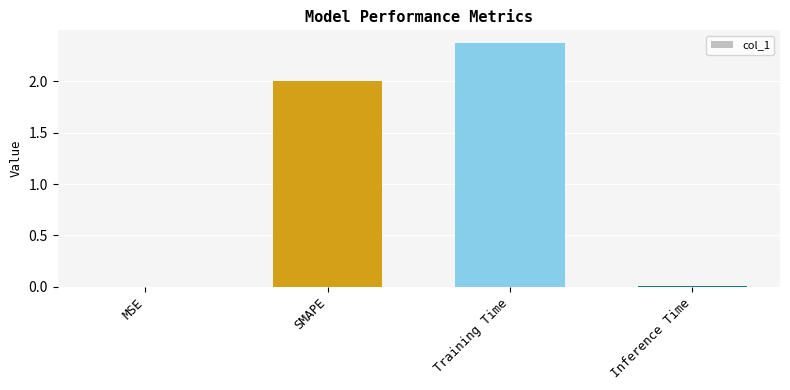

Which has a higher value, Training Time or SMAPE?

Training Time